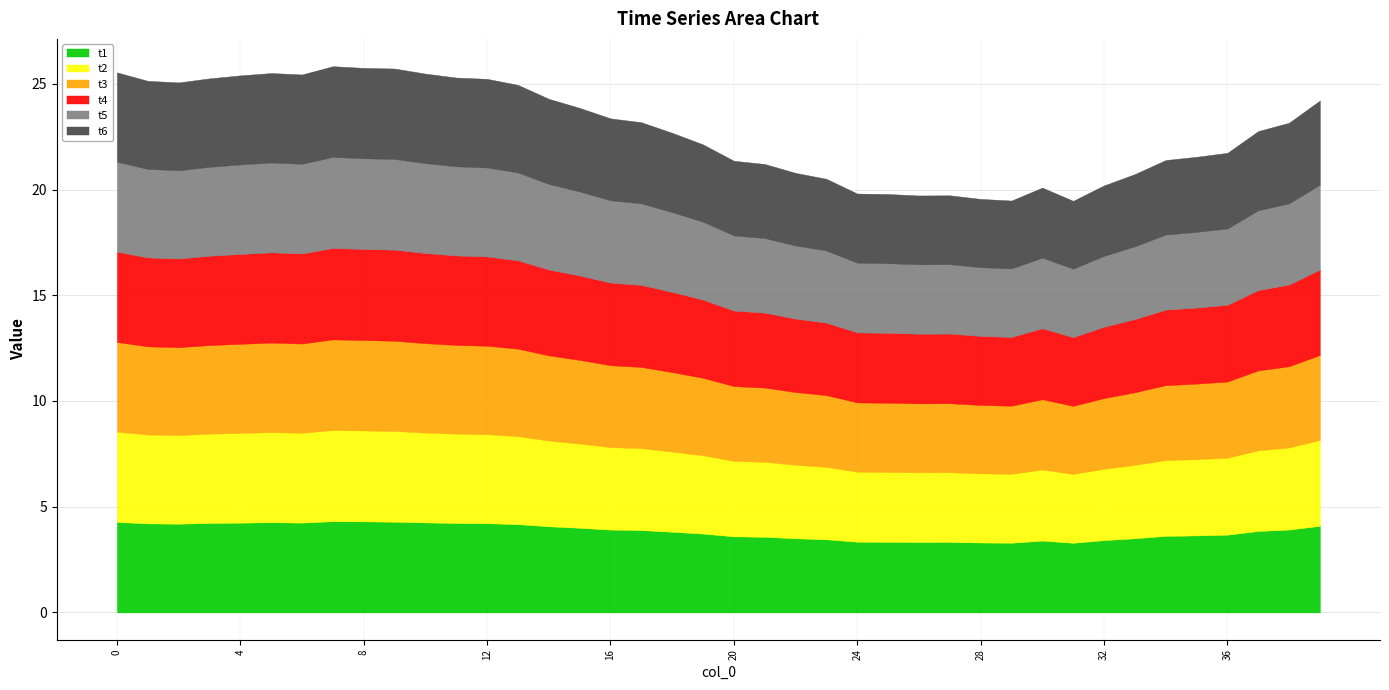

Count the number of data series in this chart.

6